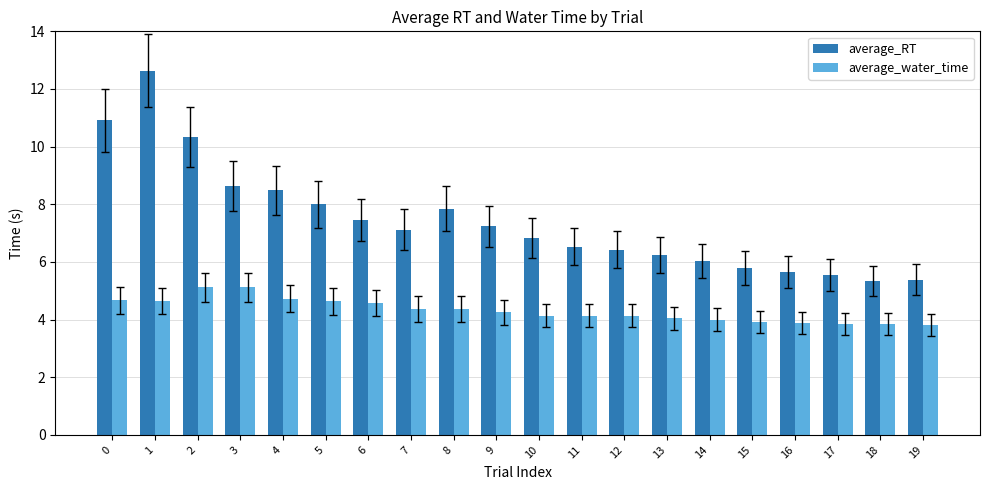

At 2, list the series in order from smallest to largest.

average_water_time, average_RT